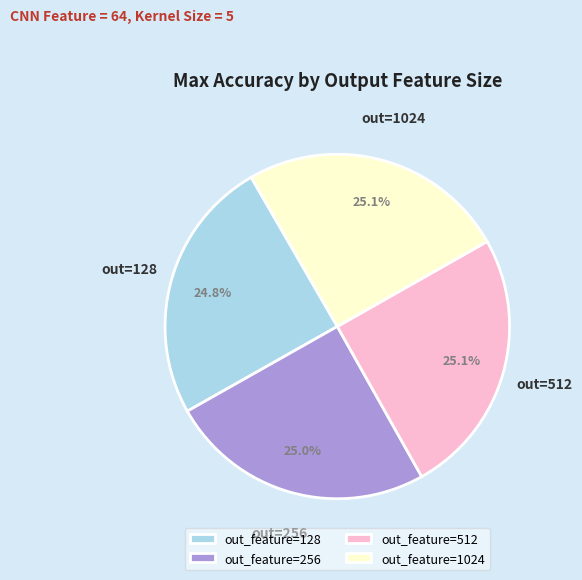

What portion of the pie excludes out_feature=512?

74.9%